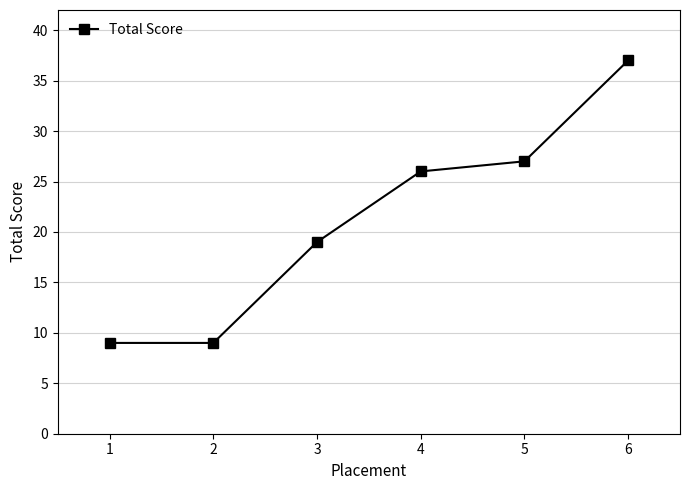

Approximately how many times larger is the value at 1 compared to 2?

1.0